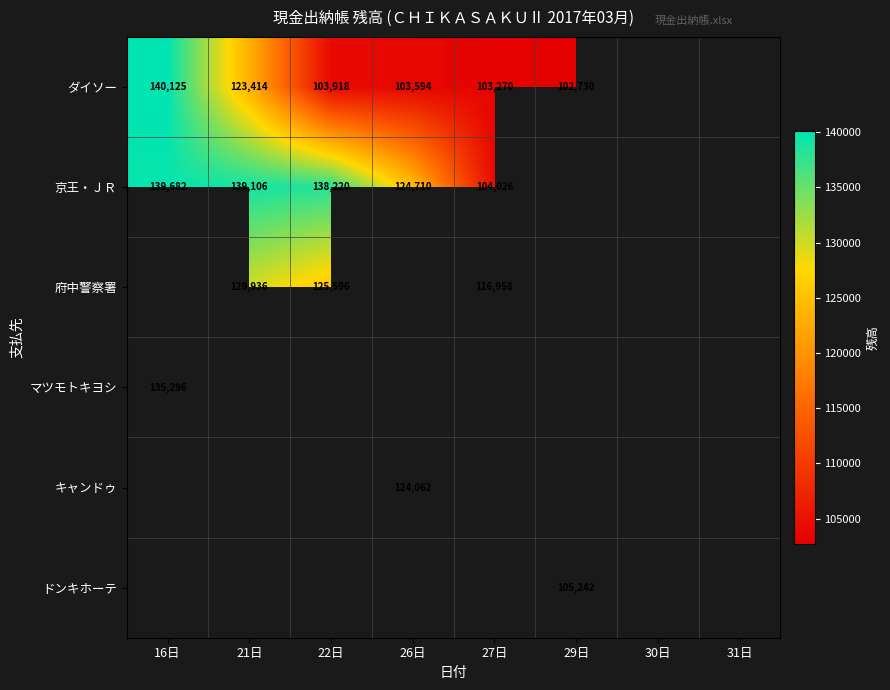

The value of マツモトキヨシ at 16日 is 224553. True or false?

False